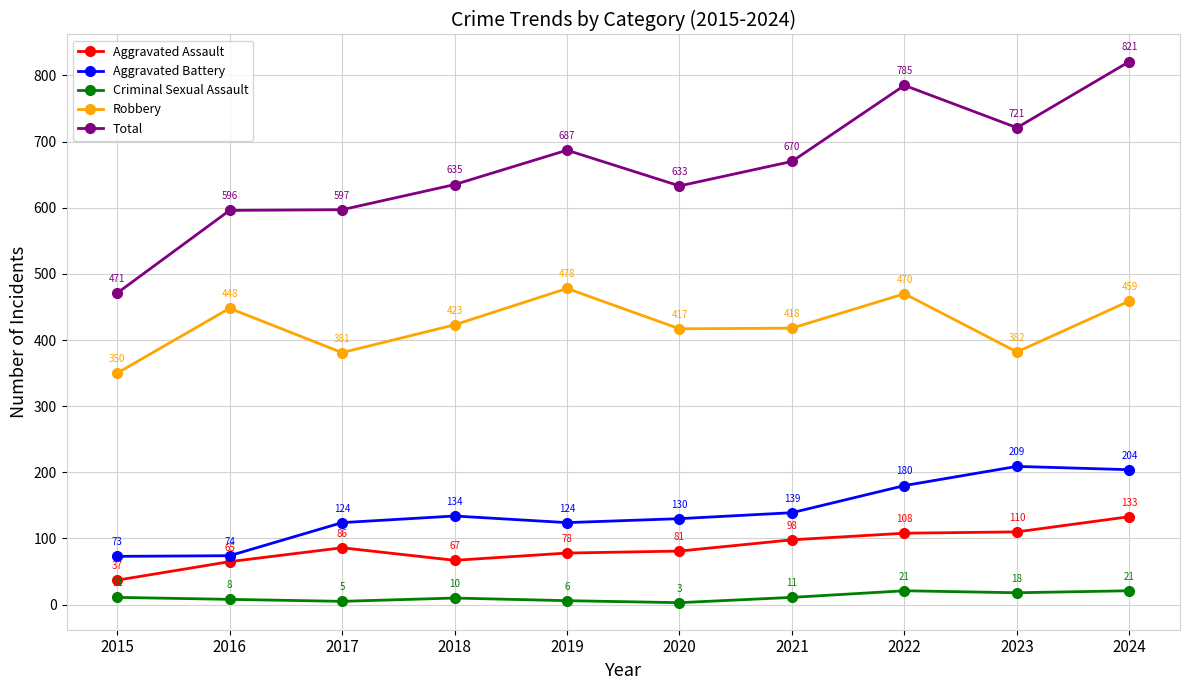

At which label does Total first exceed 670?

2019